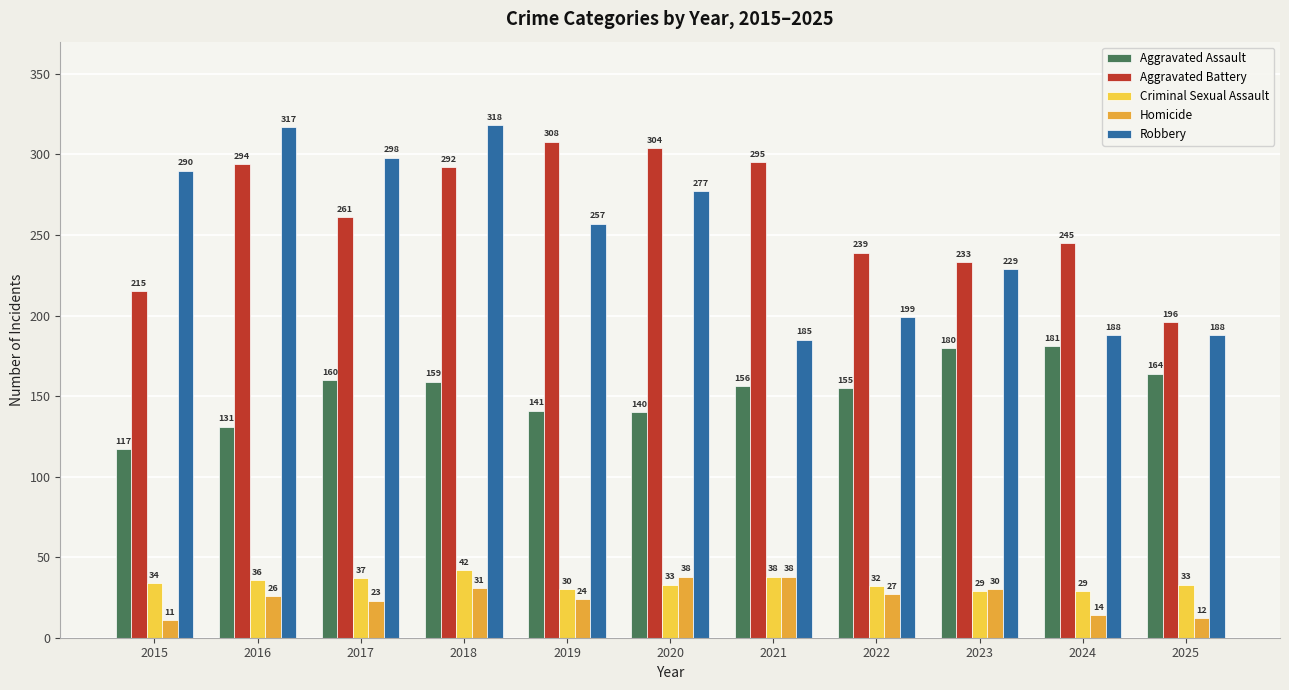

Is the value of Criminal Sexual Assault at 2017 greater than the value of Aggravated Assault at 2021?

No